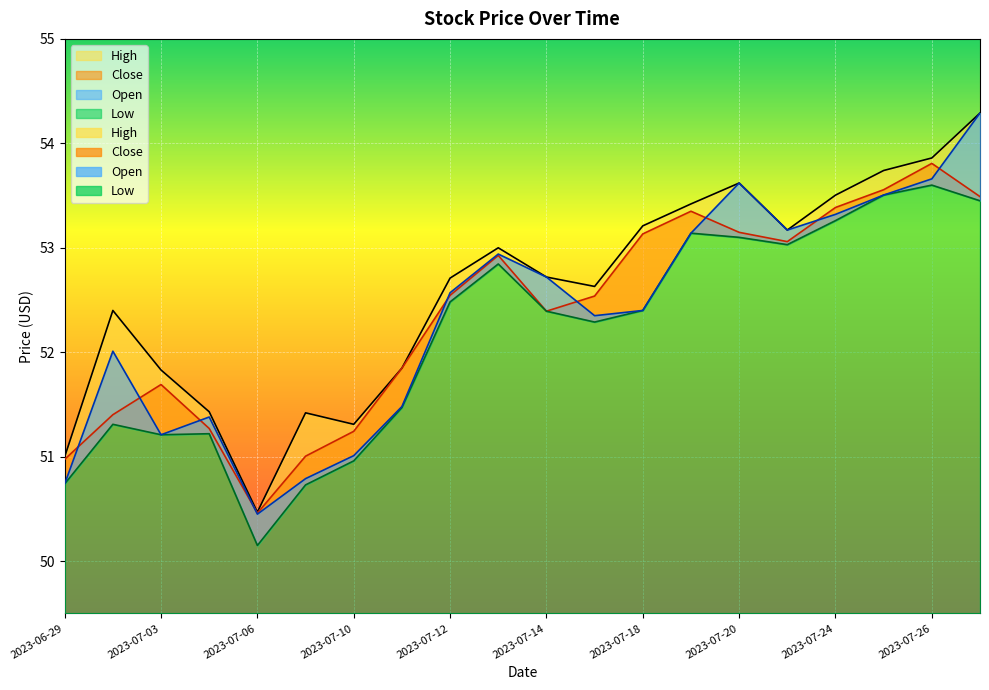

True or false: Close and High intersect in this chart.

False